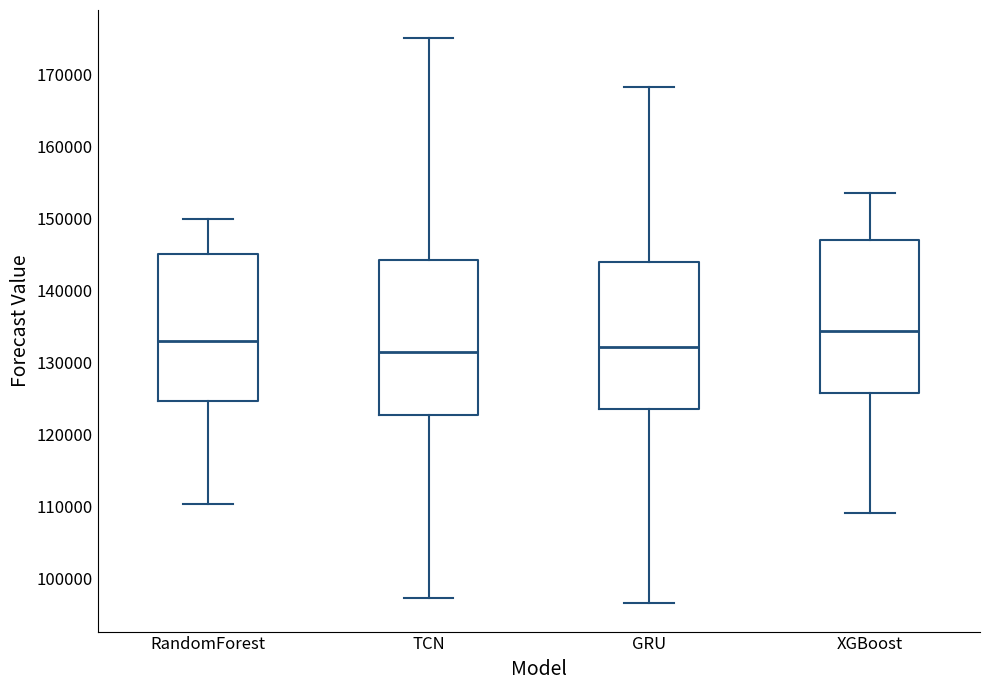

Which box's median line is the highest?

XGBoost